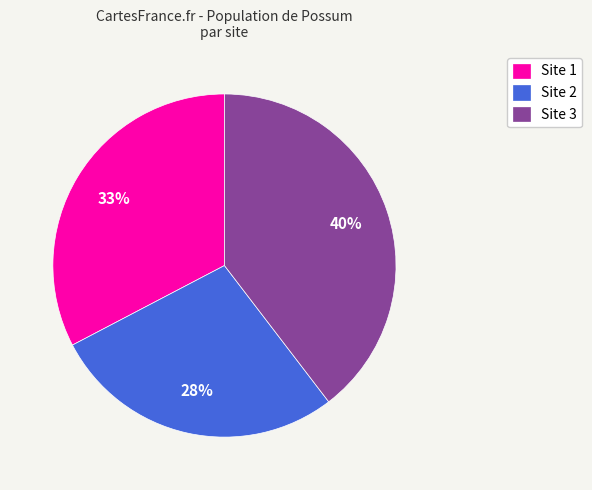

Does any single category account for the majority?

No